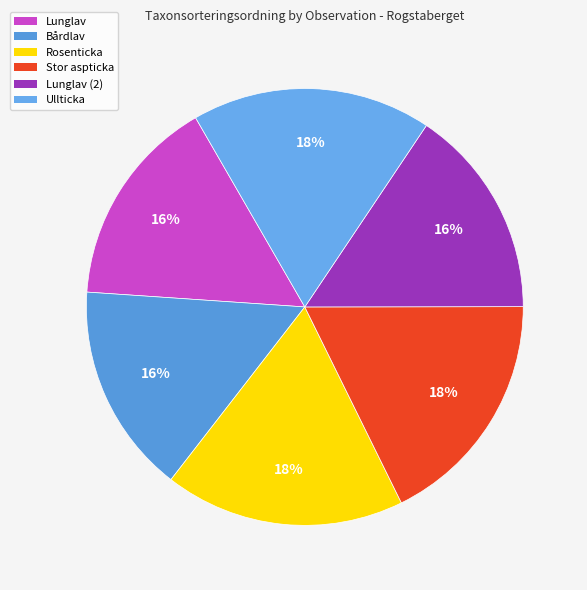

Which slice is the largest?

Rosenticka (104442784)